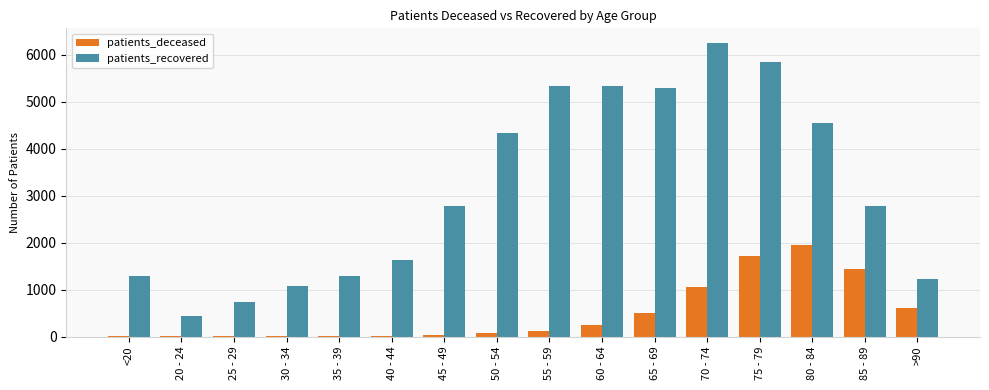

Is it true that patients_deceased equals 10 at 30 - 34?

True